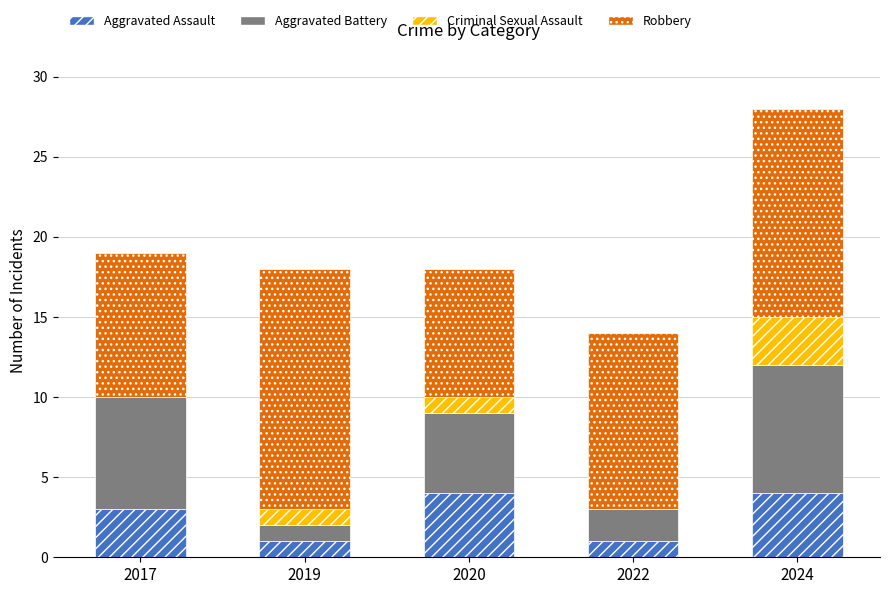

What is the sum of all Aggravated Assault values?

13